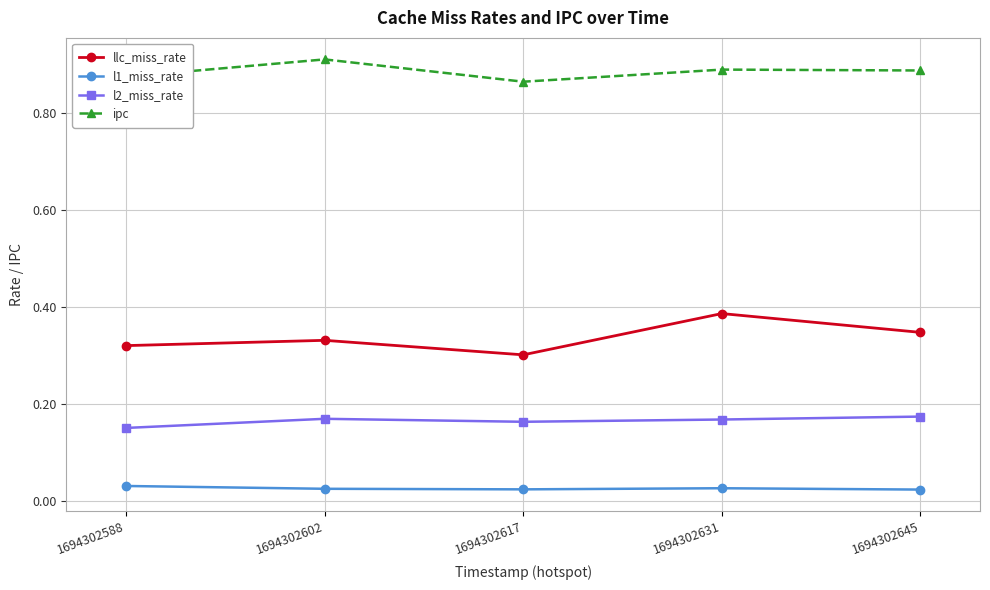

Which category has the highest value across all series?

1694302602